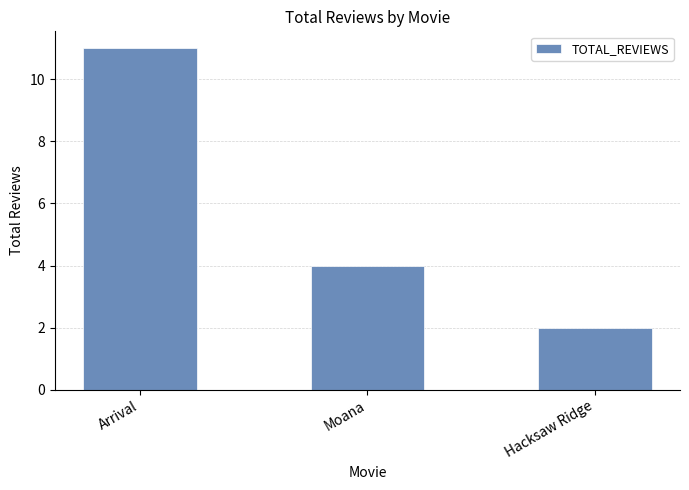

Which has a higher value, Moana or Arrival?

Arrival